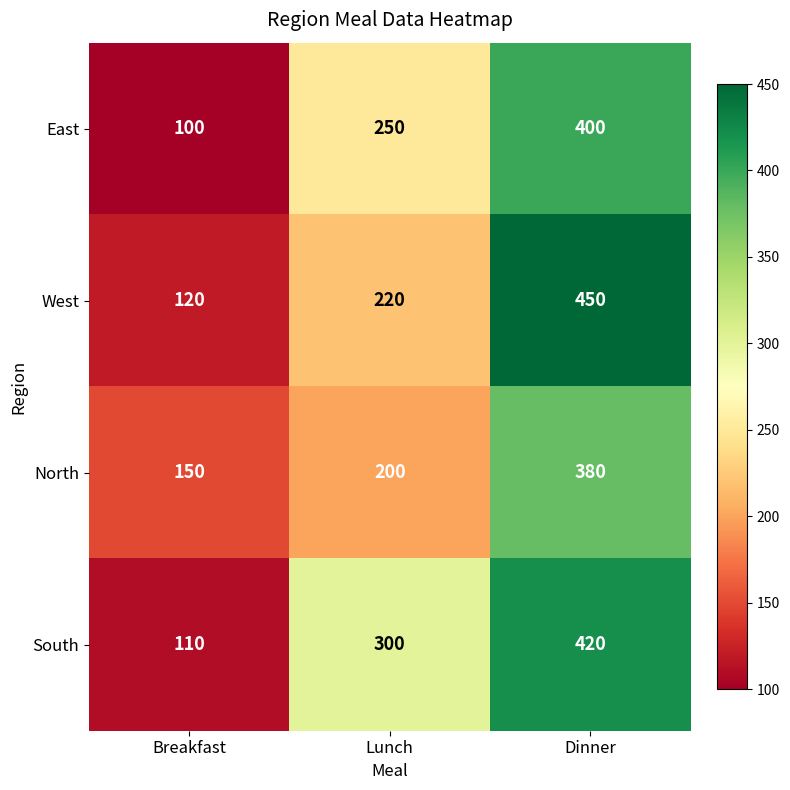

List the series in order of their overall mean, highest first.

South, West, East, North